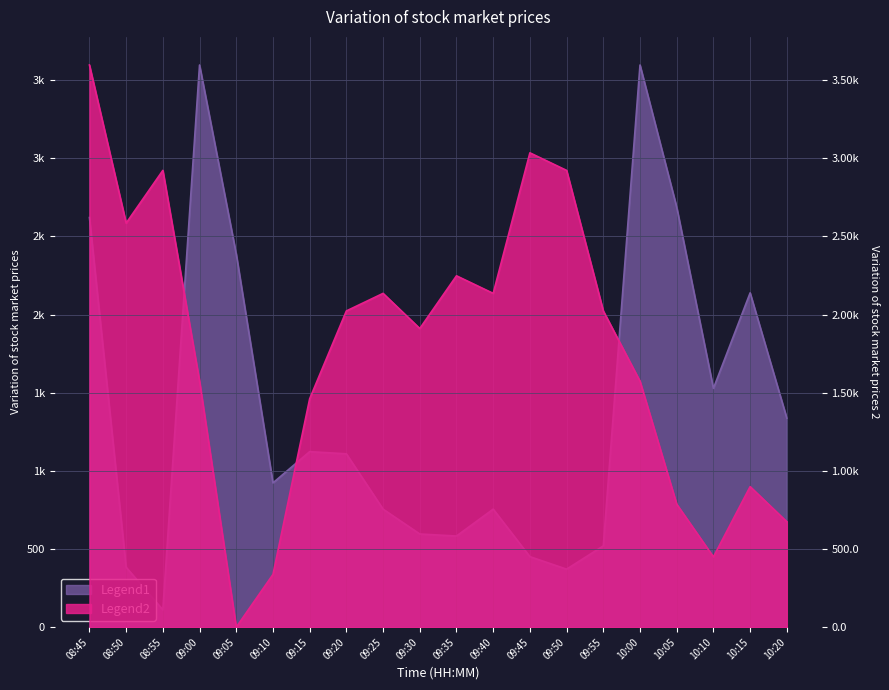

Reading left to right, transcribe all the data shown in this chart.

volume: 08:45=2621.0	08:50=383.0	08:55=111.0	09:00=3597.0	09:05=2387.0	09:10=923.0	09:15=1123.0	09:20=1109.0	09:25=755.0	09:30=596.0	09:35=583.0	09:40=755.0	09:45=451.0	09:50=371.0	09:55=520.0	10:00=3597.0	10:05=2687.0	10:10=1528.0	10:15=2139.0	10:20=1337.0
close: 08:45=3597.0	08:50=2585.3	08:55=2922.6	09:00=1573.7	09:05=0.0	09:10=337.2	09:15=1461.3	09:20=2023.3	09:25=2135.7	09:30=1910.9	09:35=2248.1	09:40=2135.7	09:45=3035.0	09:50=2922.6	09:55=2023.3	10:00=1573.7	10:05=786.8	10:10=449.6	10:15=899.2	10:20=674.4